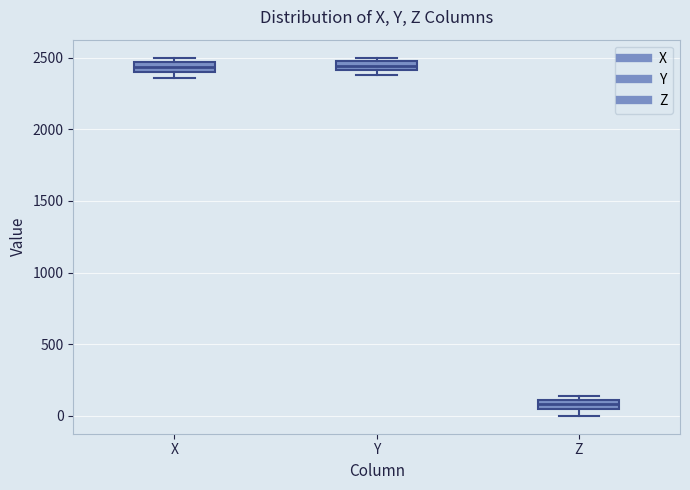

Which box has the lowest median line?

Z